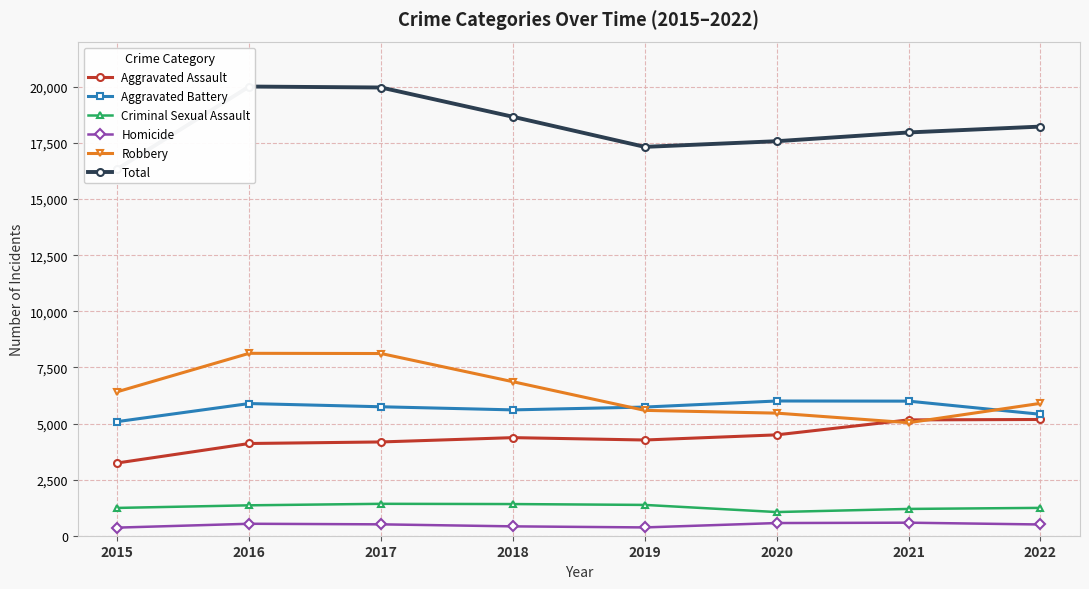

Reading left to right, transcribe all the data shown in this chart.

Aggravated Assault: 2015=3242	2016=4110	2017=4179	2018=4371	2019=4266	2020=4495	2021=5162	2022=5180
Aggravated Battery: 2015=5086	2016=5891	2017=5747	2018=5608	2019=5734	2020=6004	2021=5998	2022=5412
Criminal Sexual Assault: 2015=1239	2016=1355	2017=1422	2018=1411	2019=1373	2020=1055	2021=1194	2022=1241
Homicide: 2015=361	2016=533	2017=507	2018=417	2019=370	2020=565	2021=581	2022=501
Robbery: 2015=6417	2016=8129	2017=8120	2018=6863	2019=5586	2020=5463	2021=5037	2022=5899
Total: 2015=16345	2016=20018	2017=19975	2018=18670	2019=17329	2020=17582	2021=17972	2022=18233